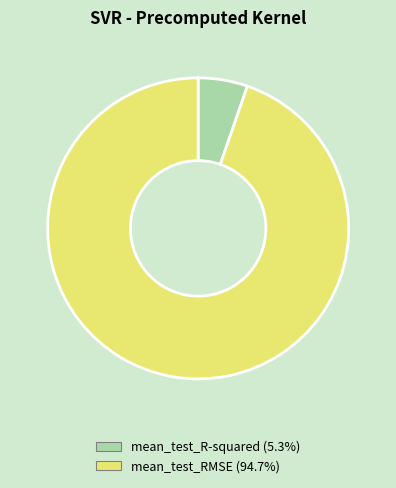

What is the majority slice?

mean_test_RMSE